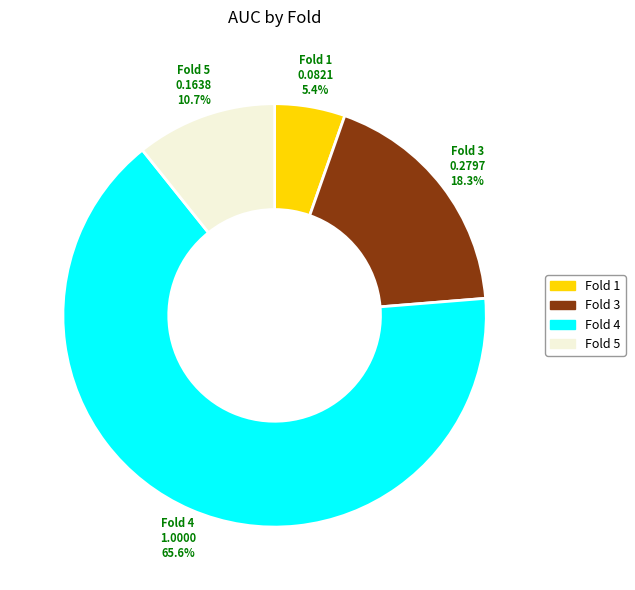

Is there a majority slice in this chart?

Yes